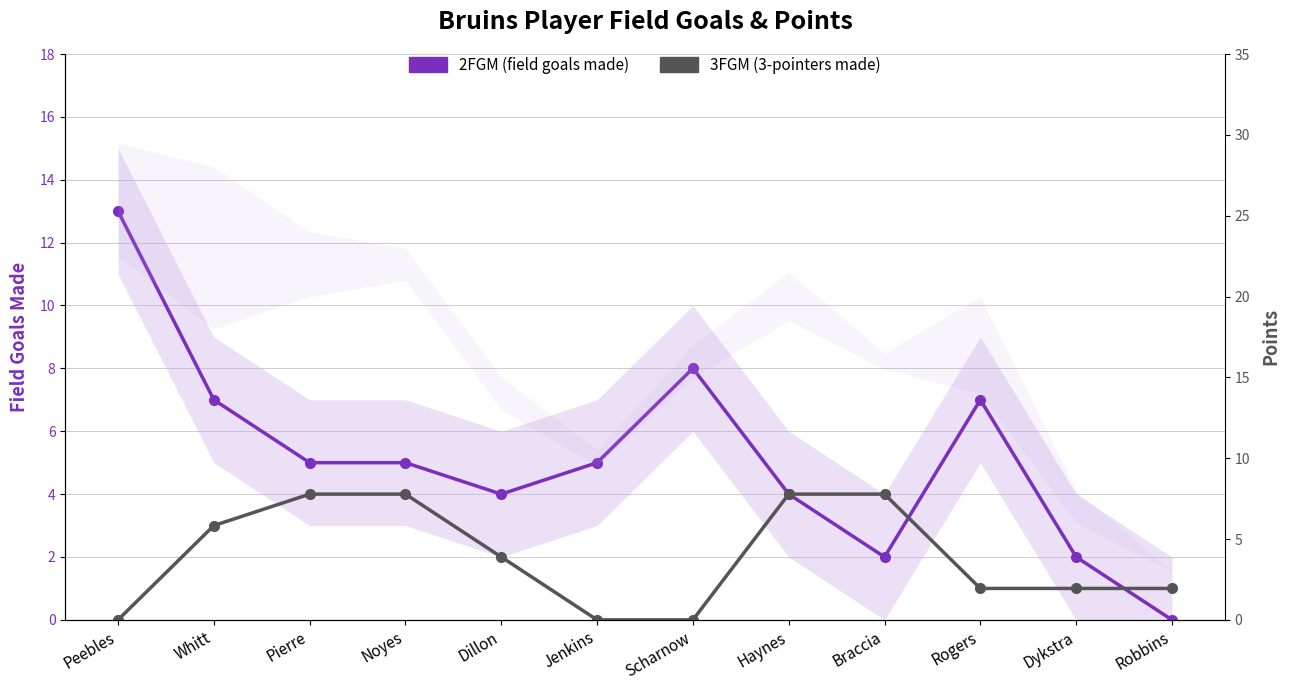

The value of 2FGM (field goals made) at Jenkins is 9. True or false?

False